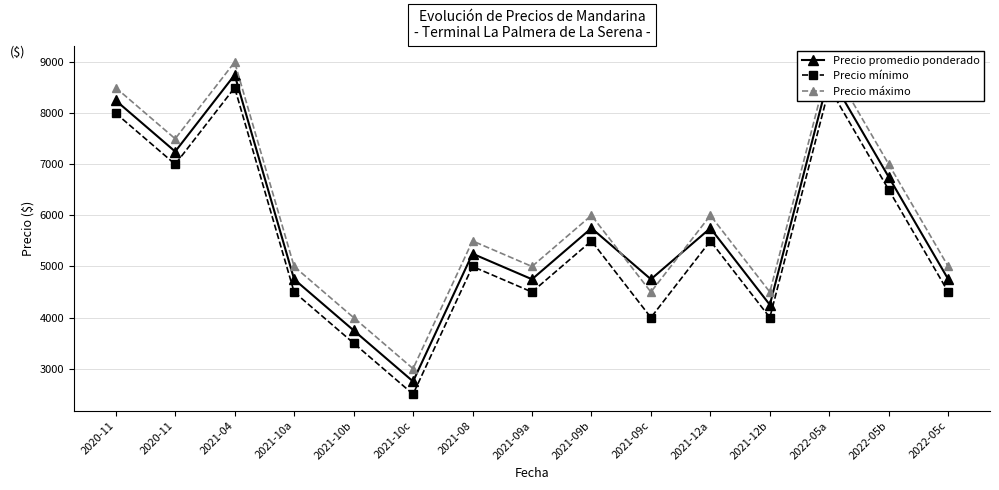

How many distinct data groups are displayed?

3